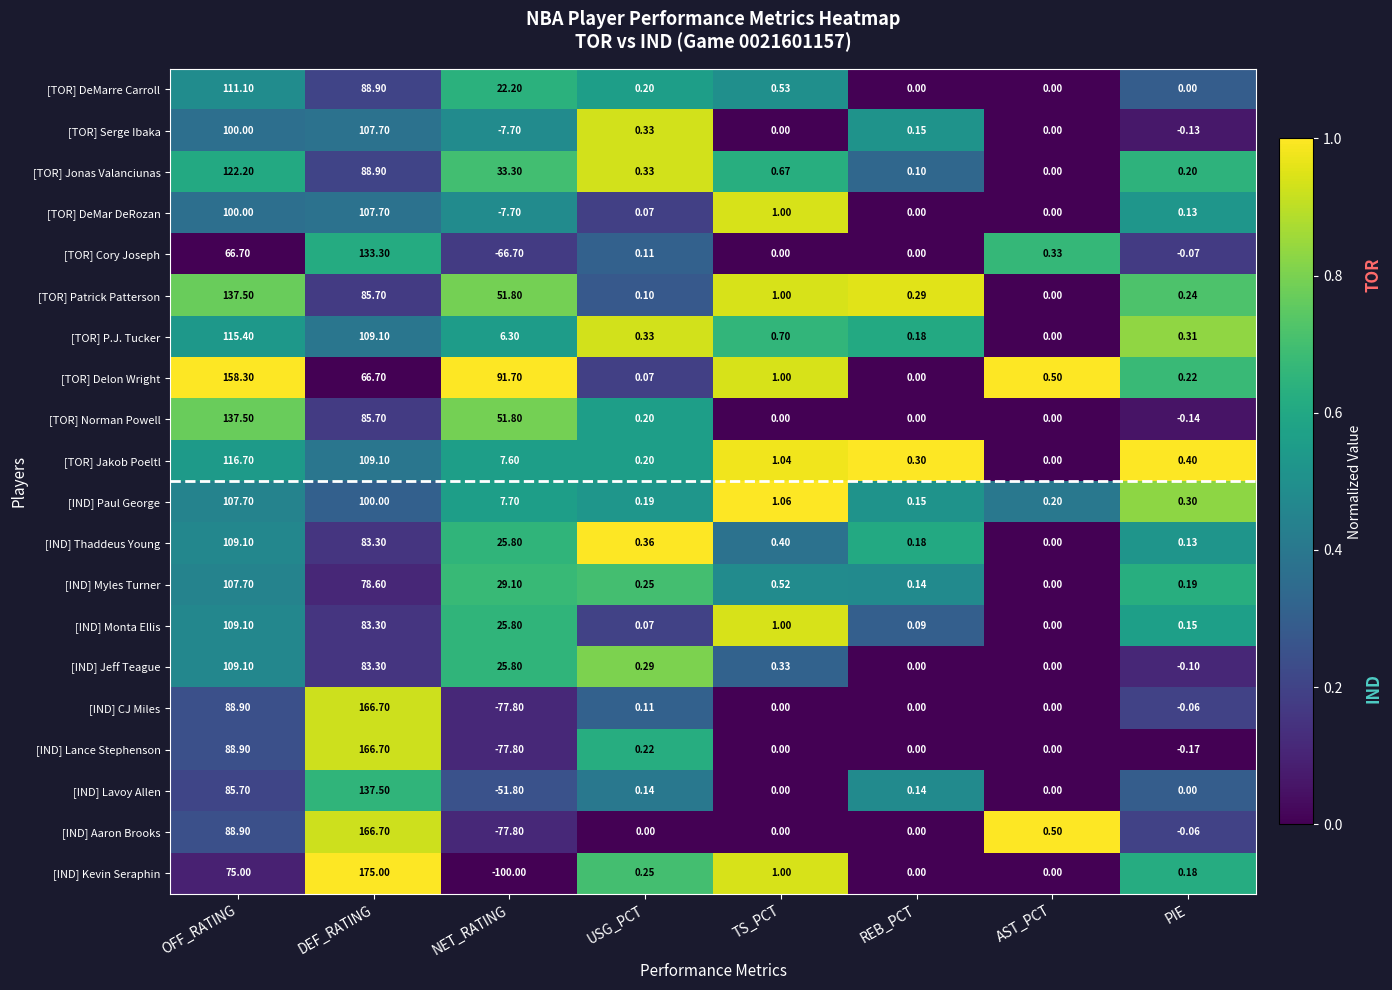

Which category has the lowest value in the [TOR] Norman Powell series?

PIE